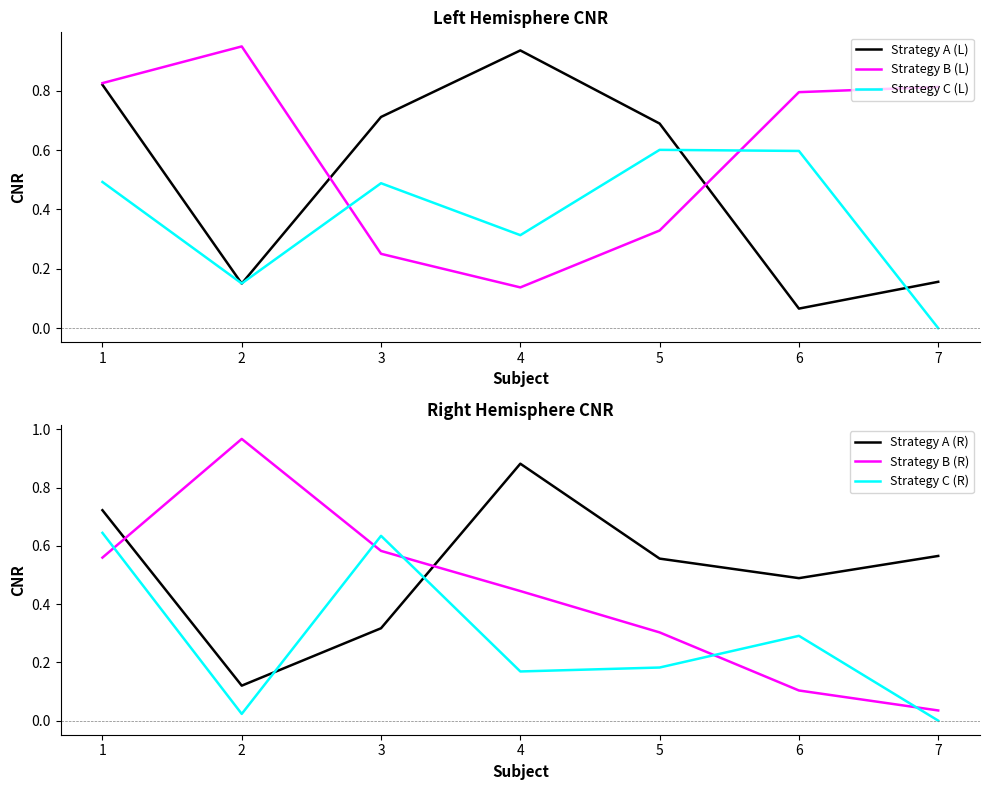

What is the difference between the second highest and minimum values in the Strategy B (L) series?

0.7